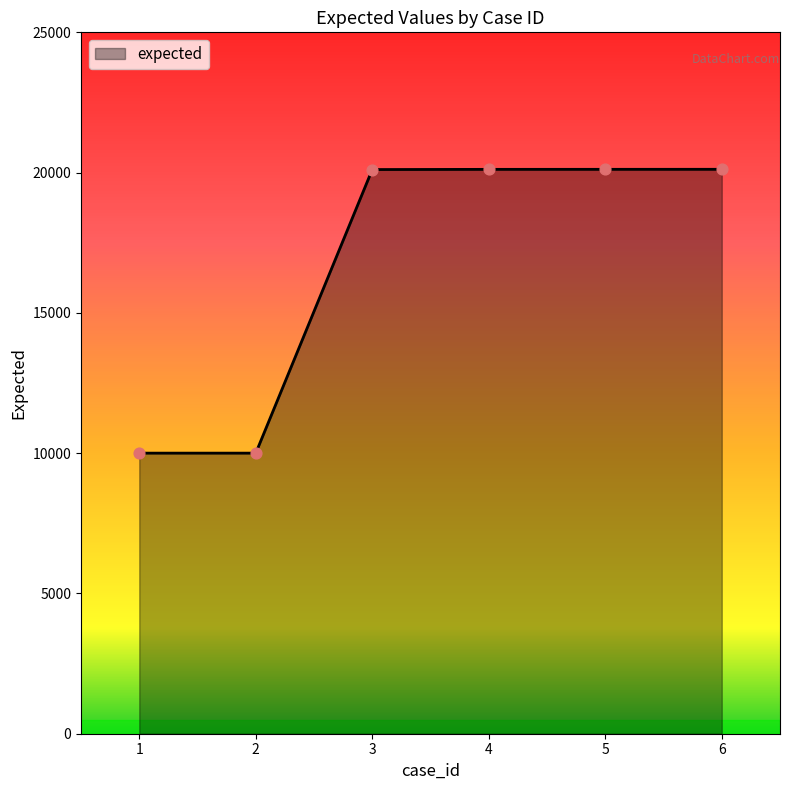

What is the ratio of the value at 2 to the value at 3?

0.5